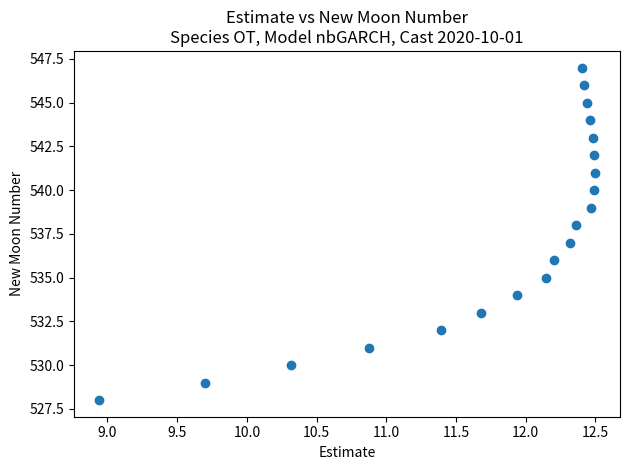

What is the range of Y values (max minus min)?

19